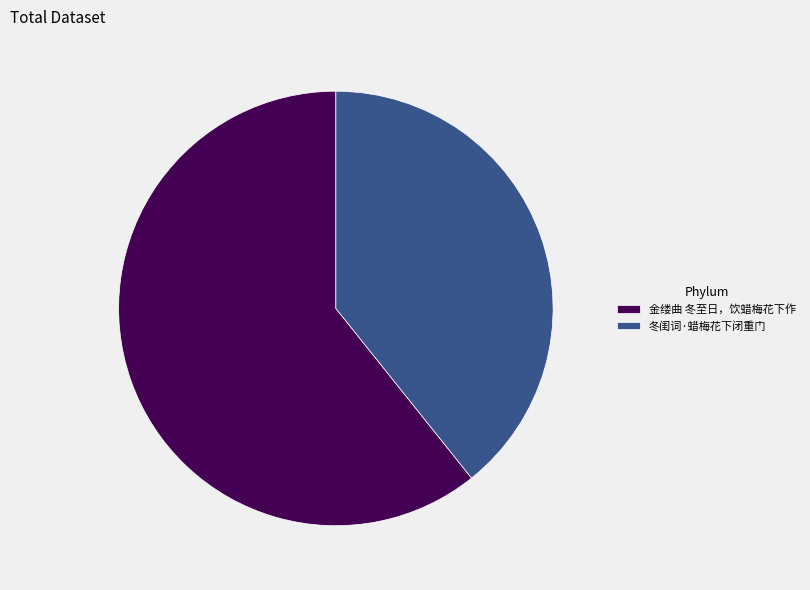

Which category has the smallest portion of the pie?

冬闺词·蜡梅花下闭重门